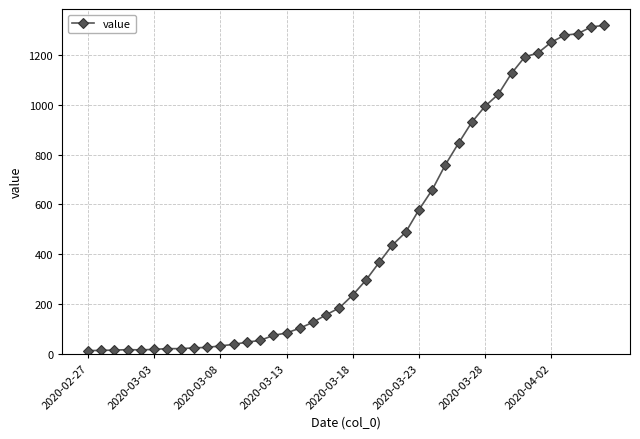

What is the greatest value displayed?

1319